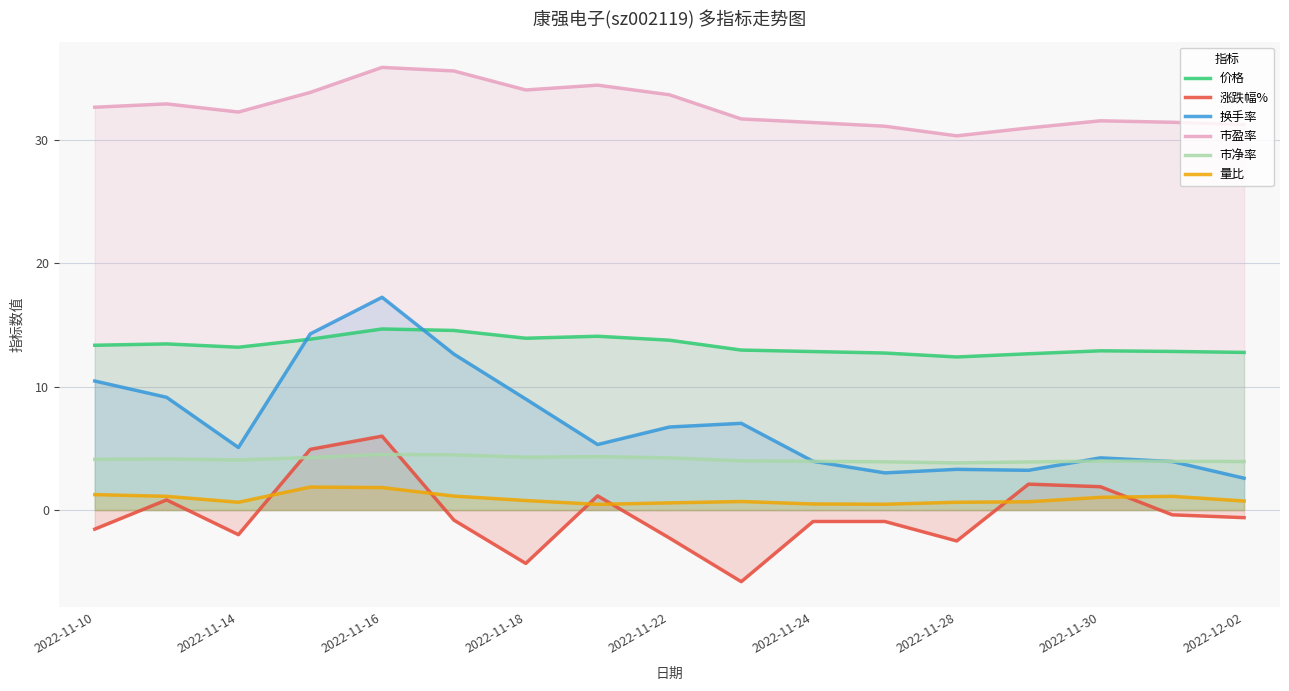

What is the minimum value shown in the chart?

-5.8